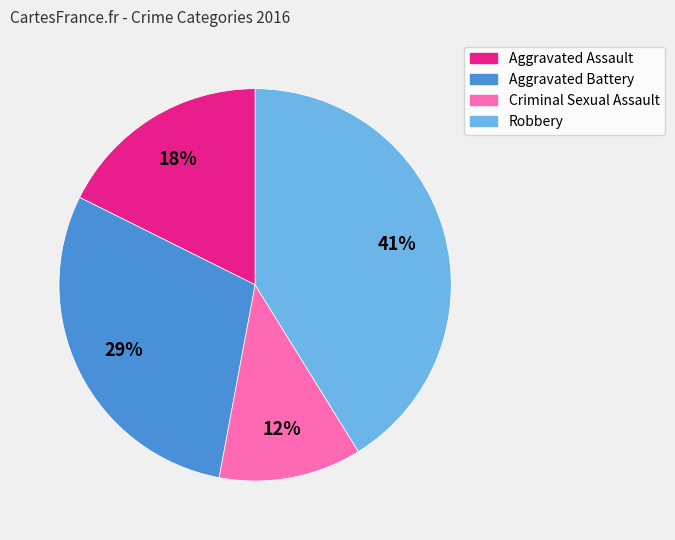

Is there a majority slice in this chart?

No